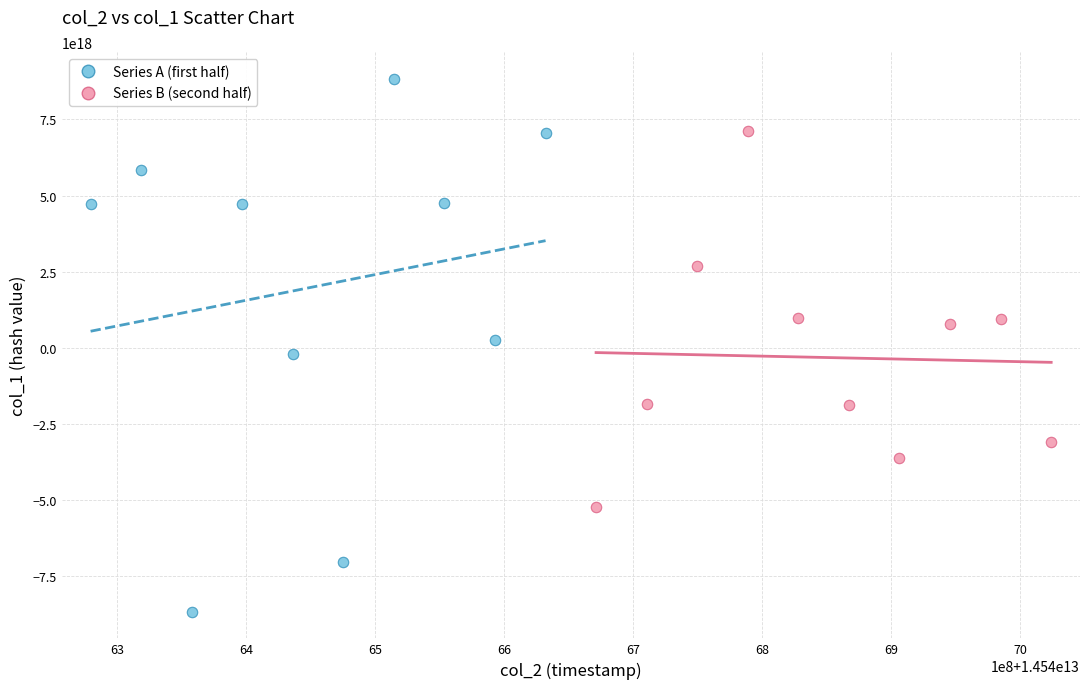

Which series reaches the minimum Y coordinate?

Series A (first half)